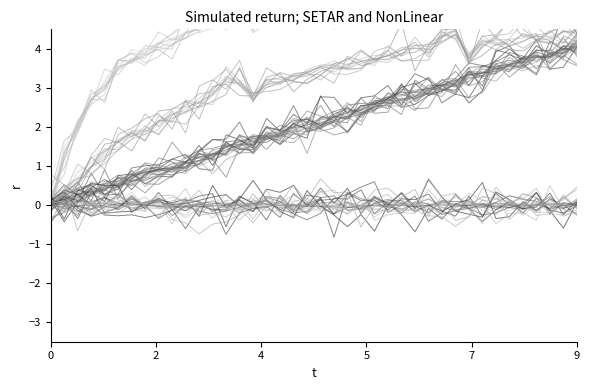

What is the label of the 24th point from the left?

23